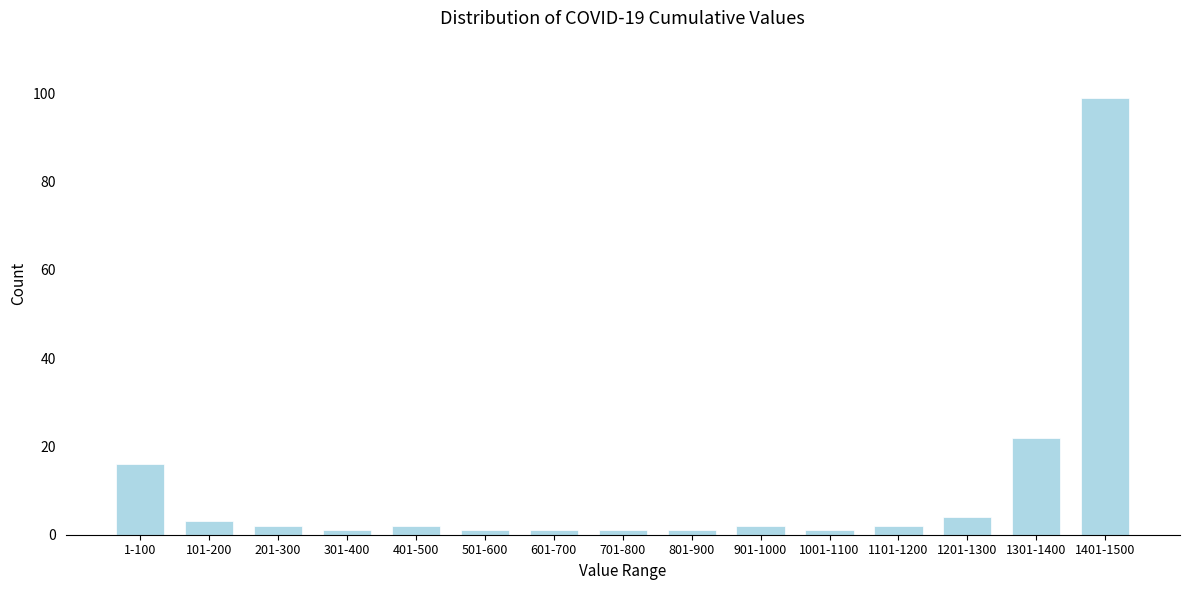

Reading left to right, transcribe all the data shown in this chart.

1-100=16	101-200=3	201-300=2	301-400=1	401-500=2	501-600=1	601-700=1	701-800=1	801-900=1	901-1000=2	1001-1100=1	1101-1200=2	1201-1300=4	1301-1400=22	1401-1500=99